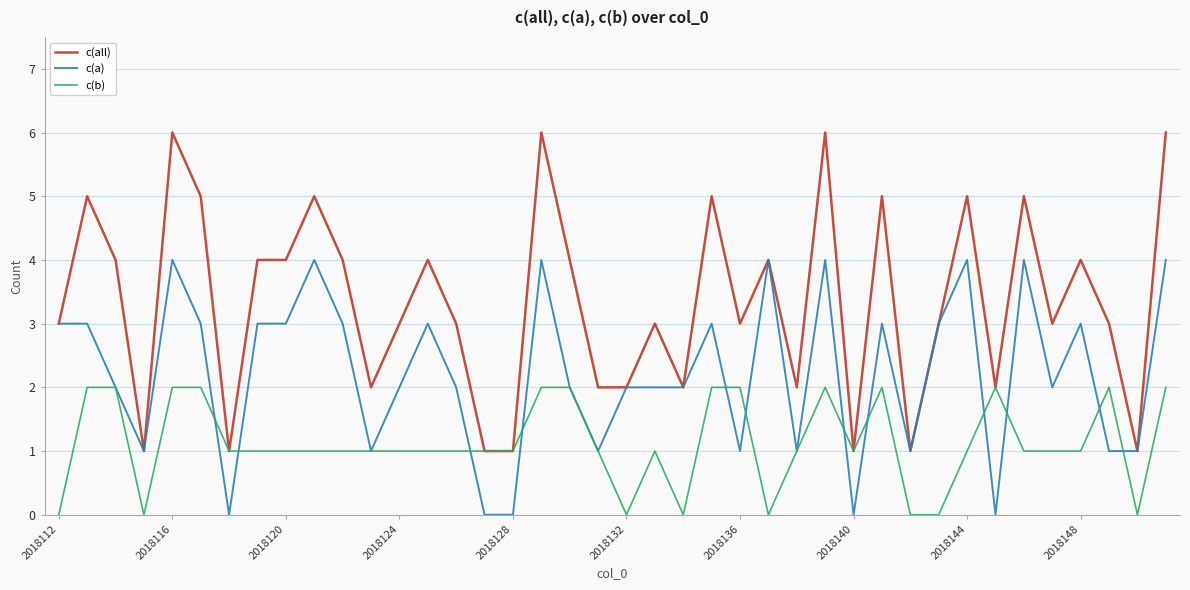

Is this an area chart (filled region under the line)?

No